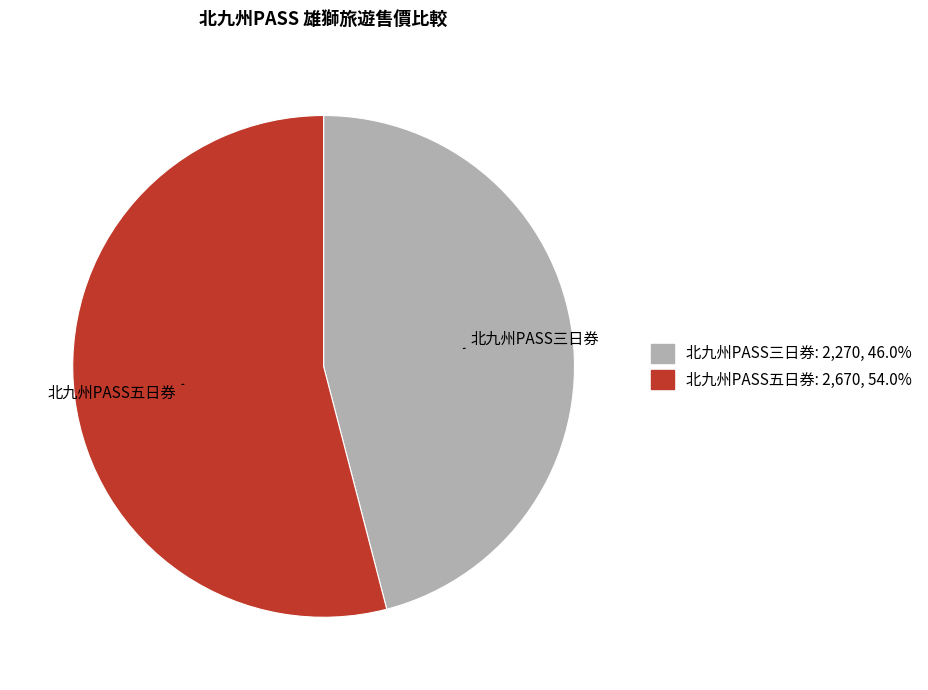

Which has a higher value, 北九州PASS三日券 or 北九州PASS五日券?

北九州PASS五日券